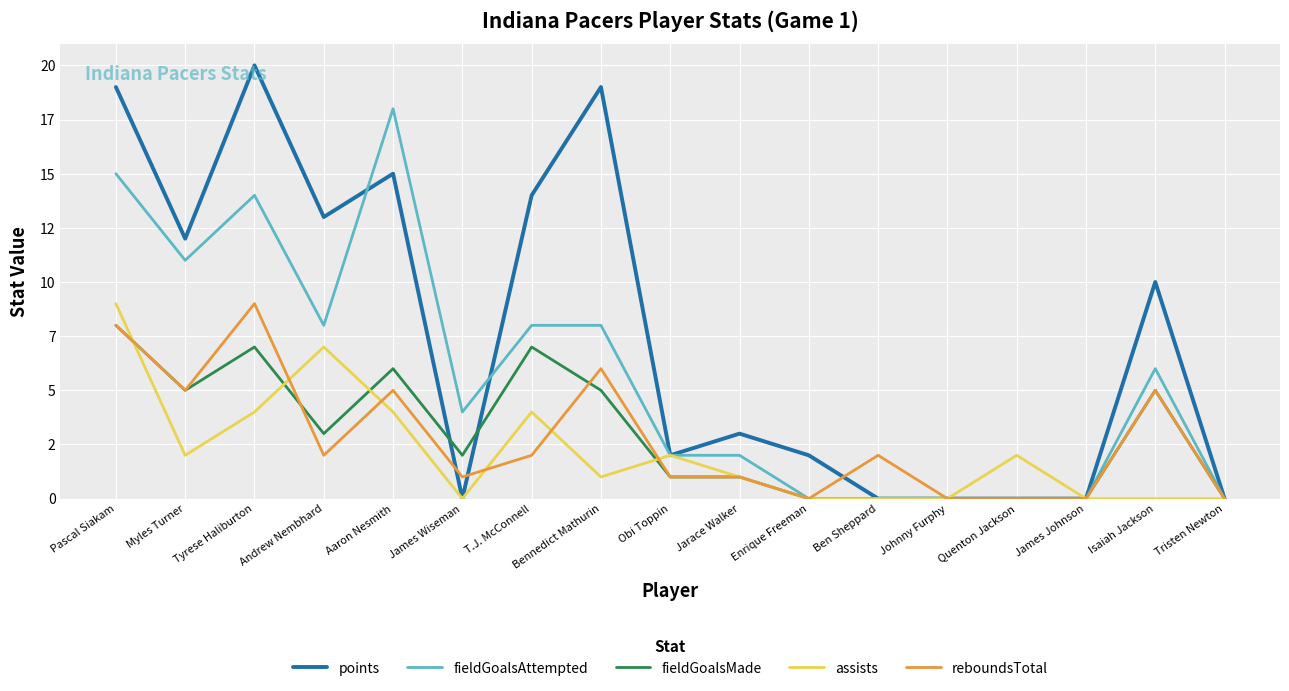

Rank the categories by assists value from highest to lowest.

Pascal Siakam, Andrew Nembhard, Tyrese Haliburton, Aaron Nesmith, T.J. McConnell, Myles Turner, Obi Toppin, Quenton Jackson, Bennedict Mathurin, Jarace Walker, James Wiseman, Enrique Freeman, Ben Sheppard, Johnny Furphy, James Johnson, Isaiah Jackson, Tristen Newton